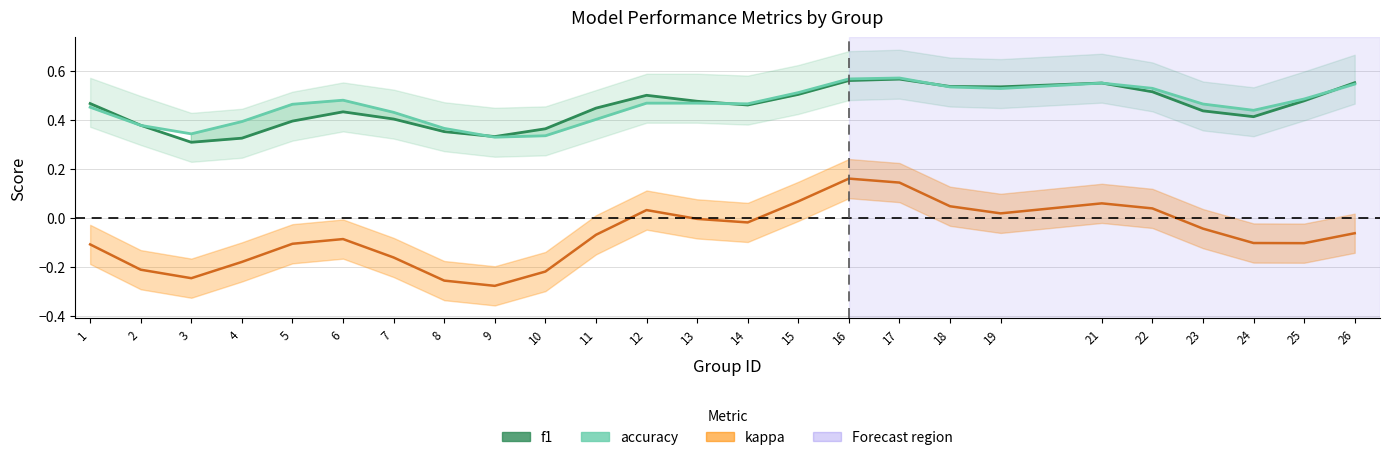

What is the total value across all series at 11?

0.8